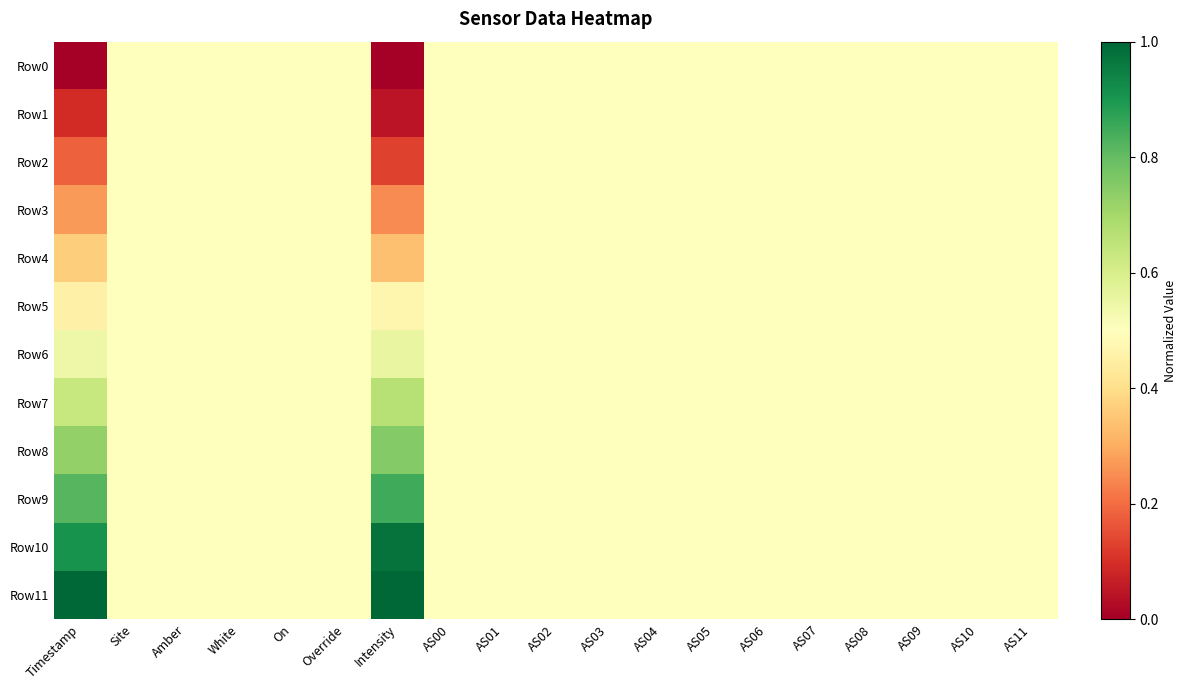

Which series changed the most between Timestamp and AS08?

Row0